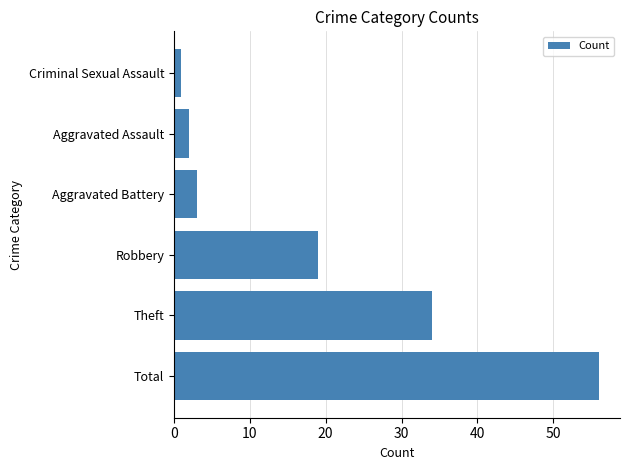

What is the greatest value displayed?

56